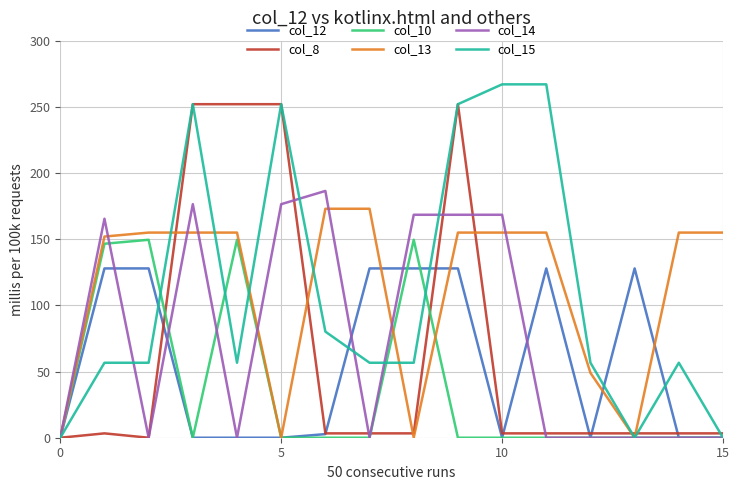

Which series has the largest range (max minus min)?

col_15